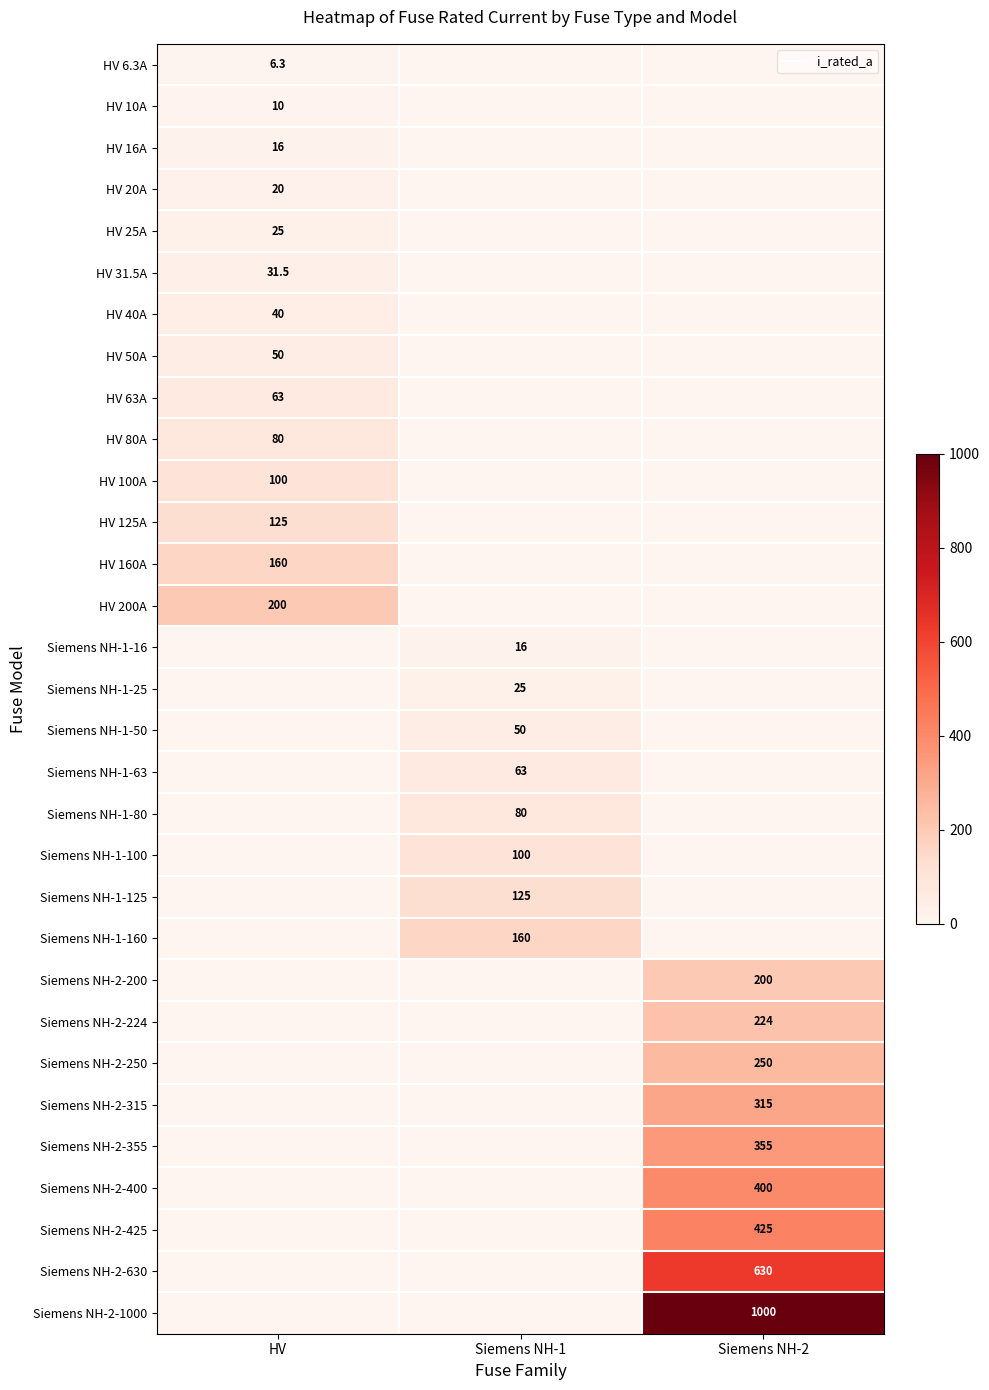

What is the total value across all series at Siemens NH-2?

3799.0